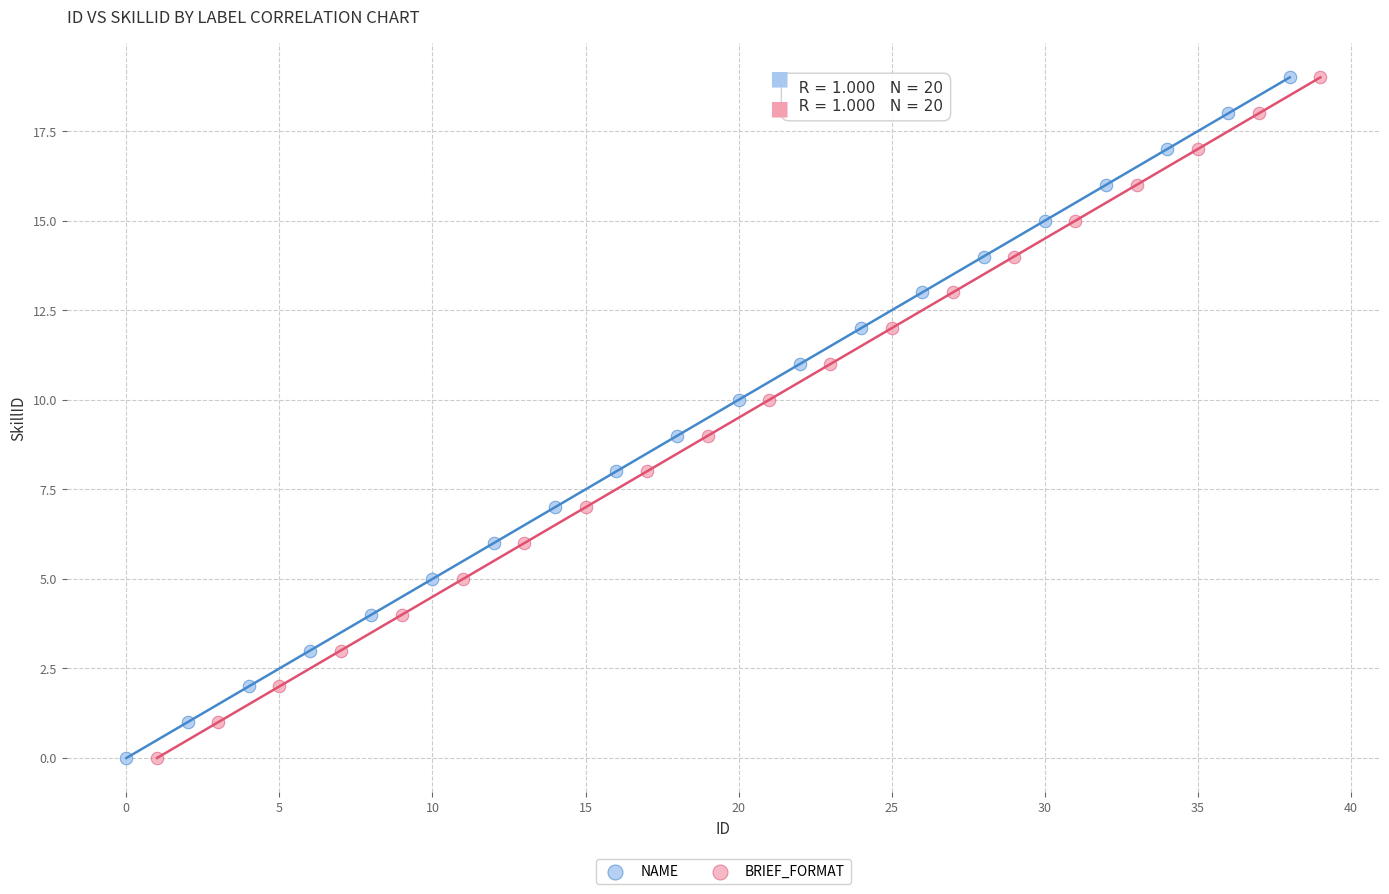

What are all the series names shown in the legend?

NAME, BRIEF_FORMAT